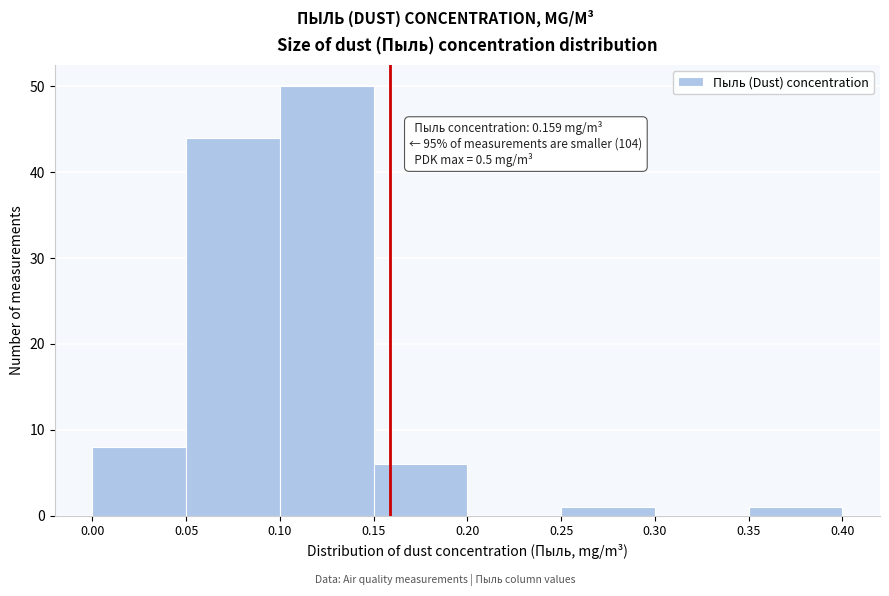

Over which range of the x-axis is the bar tallest?

0.10 to 0.15